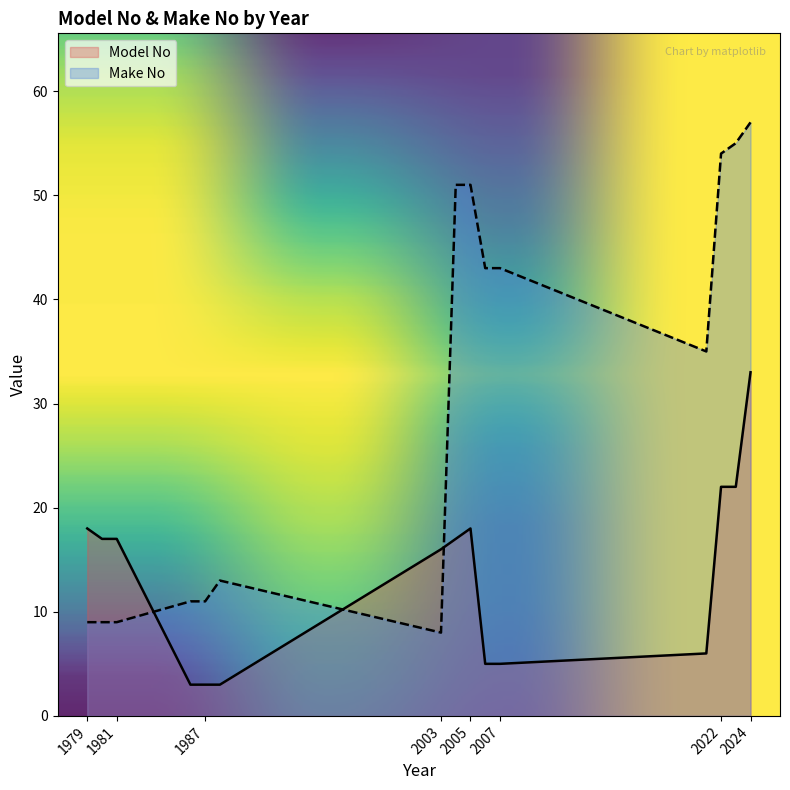

The Make No series shows 8 at 2003. True or false?

True